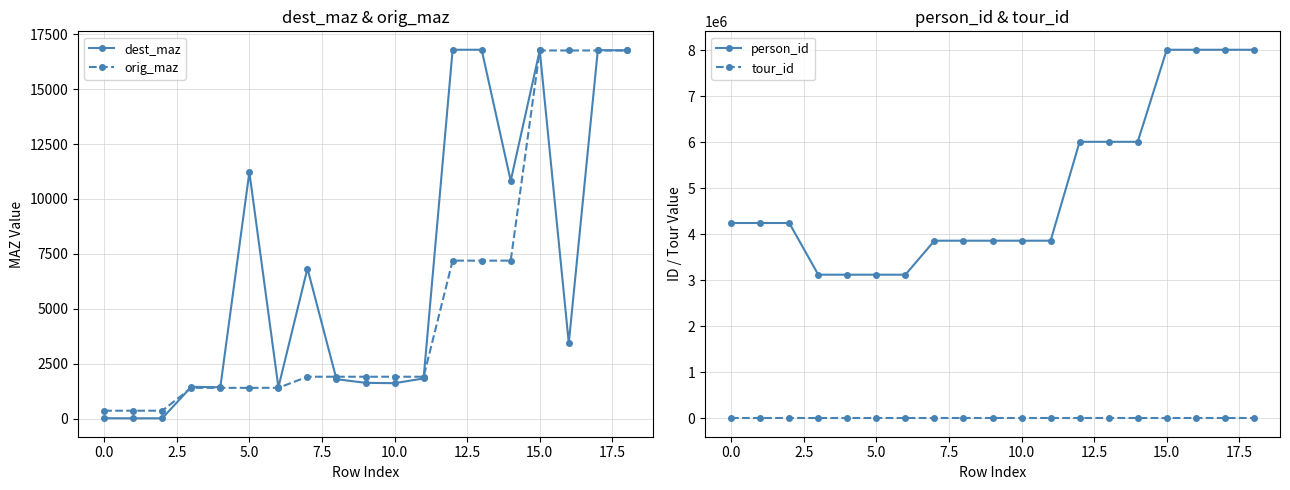

At which category is the sum across all series the highest?

17